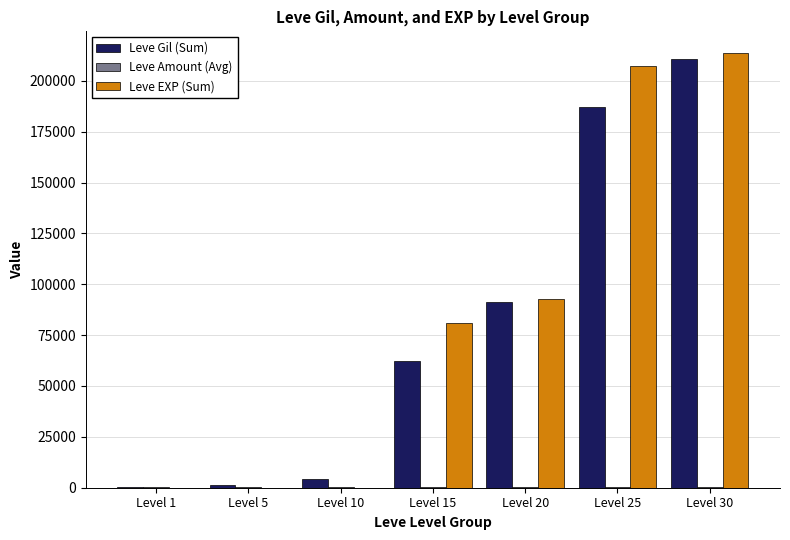

What is the difference between the Leve EXP (Sum) values at Level 30 and Level 1?

213604